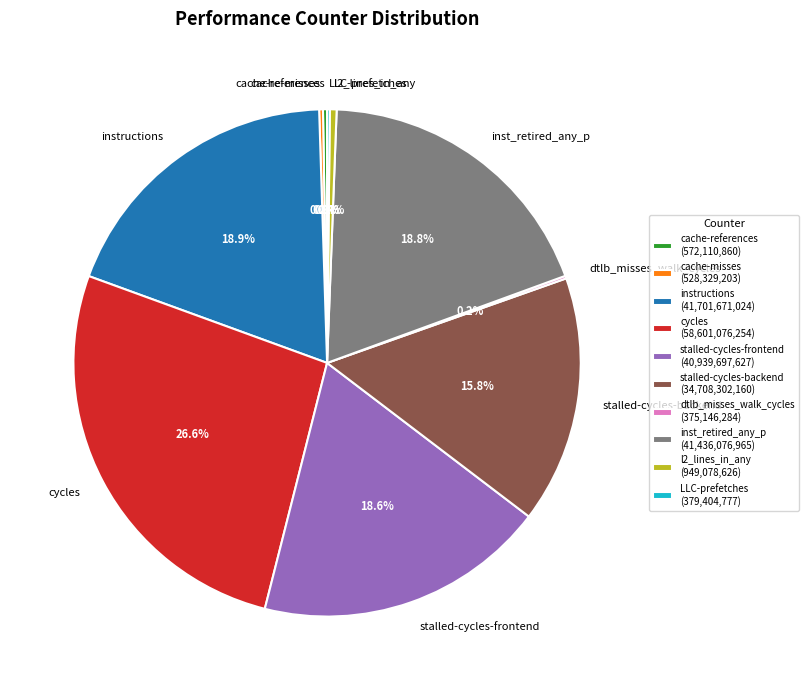

Do instructions and cycles together represent more than half of the pie?

No